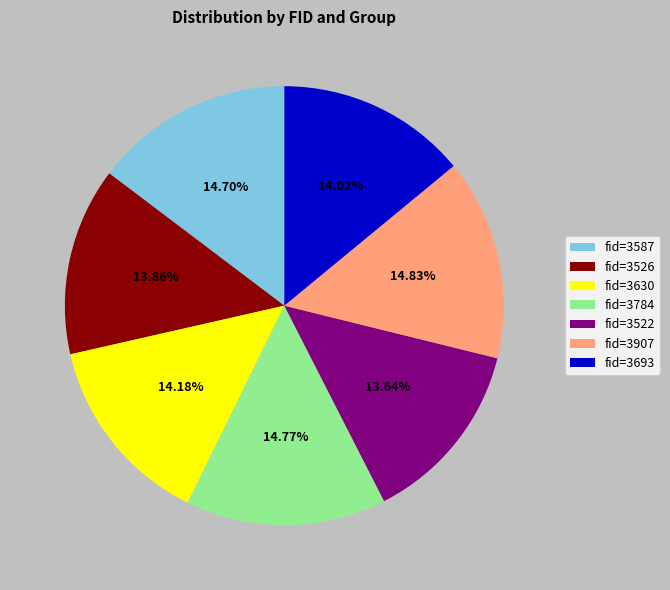

Does fid=3526 account for over 50% of the chart?

No